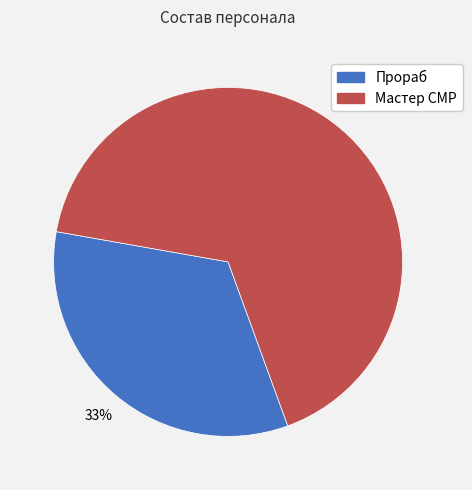

Which slice is the largest?

Мастер СМР